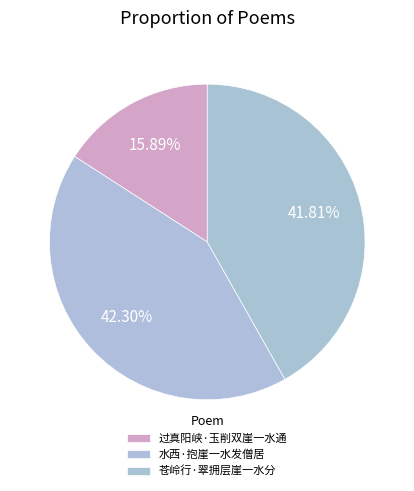

What is the ratio of the value at 苍岭行·翠拥层崖一水分 to the value at 过真阳峡·玉削双崖一水通?

2.6